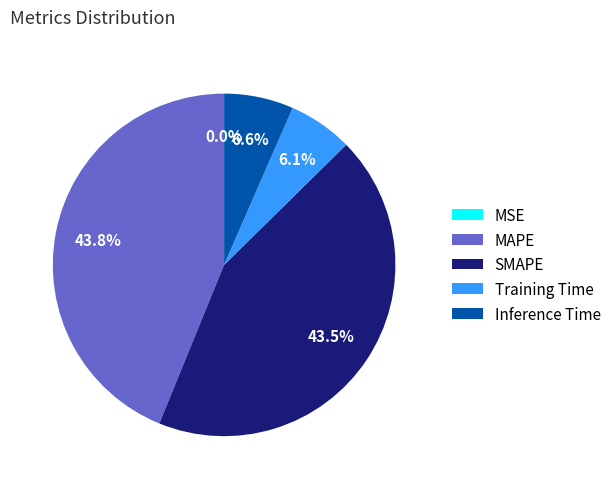

To the nearest percent, what is the difference between the largest and smallest slice percentages?

44%